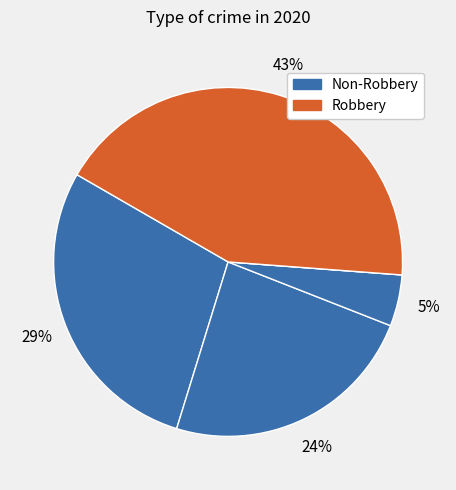

Is there a majority slice in this chart?

No